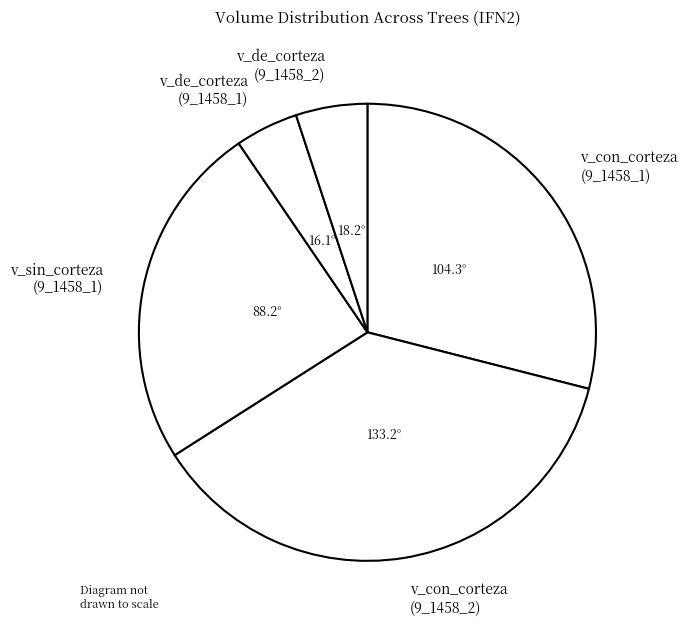

What is the ratio of the value at v_con_corteza (9_1458_1) to the value at v_sin_corteza (9_1458_1)?

1.2